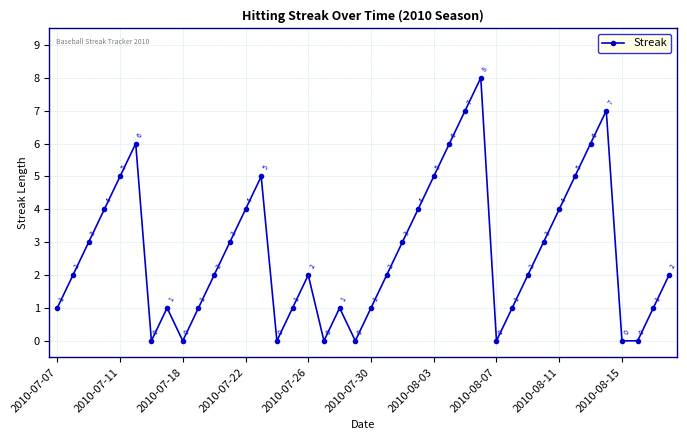

True or false: the data has more than 2 interior local peaks.

True